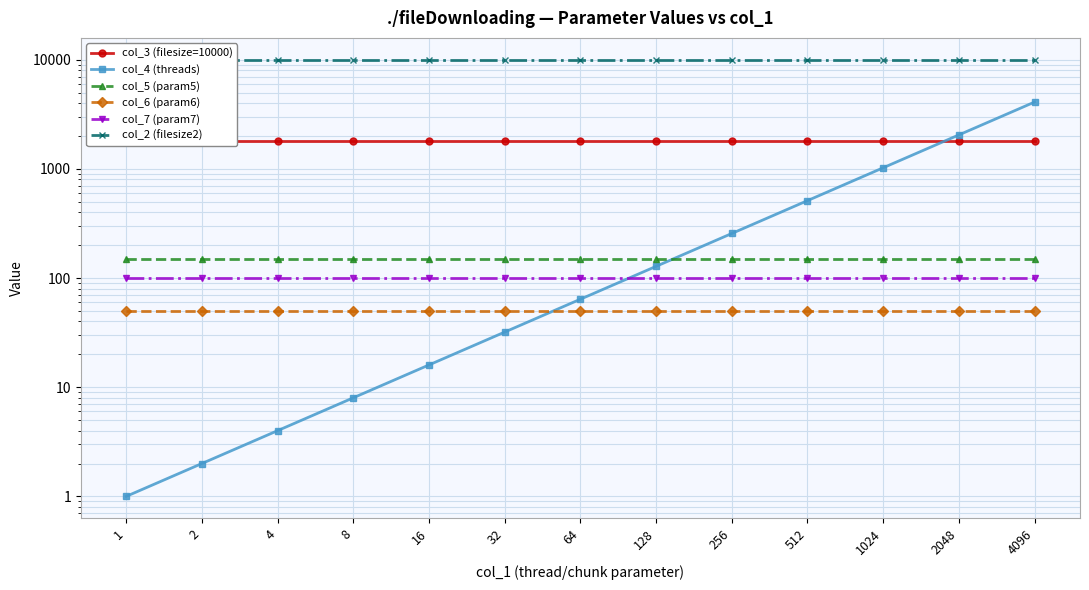

Which has a higher value, 256 or 2?

256